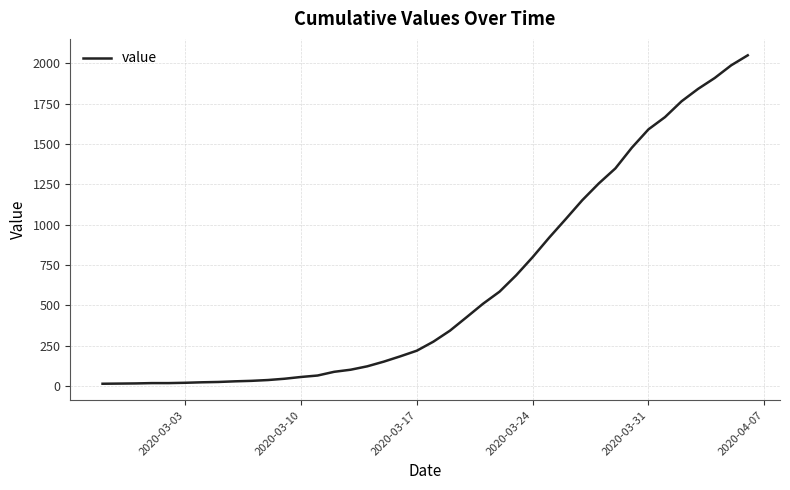

What is the maximum value shown in the chart?

2049